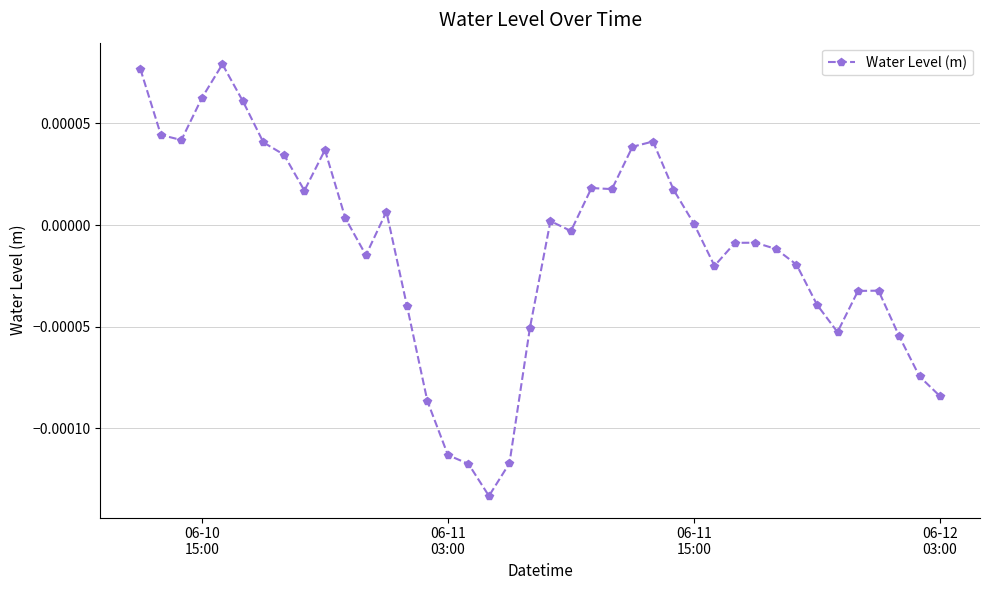

True or false: the data has more than 1 interior local peaks.

True